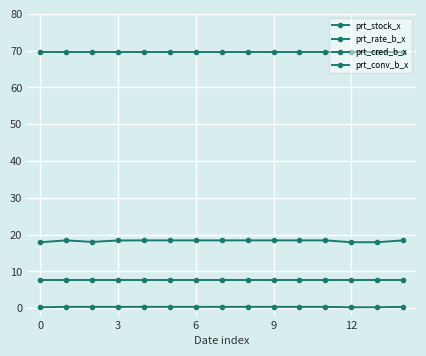

How many distinct data groups are displayed?

4